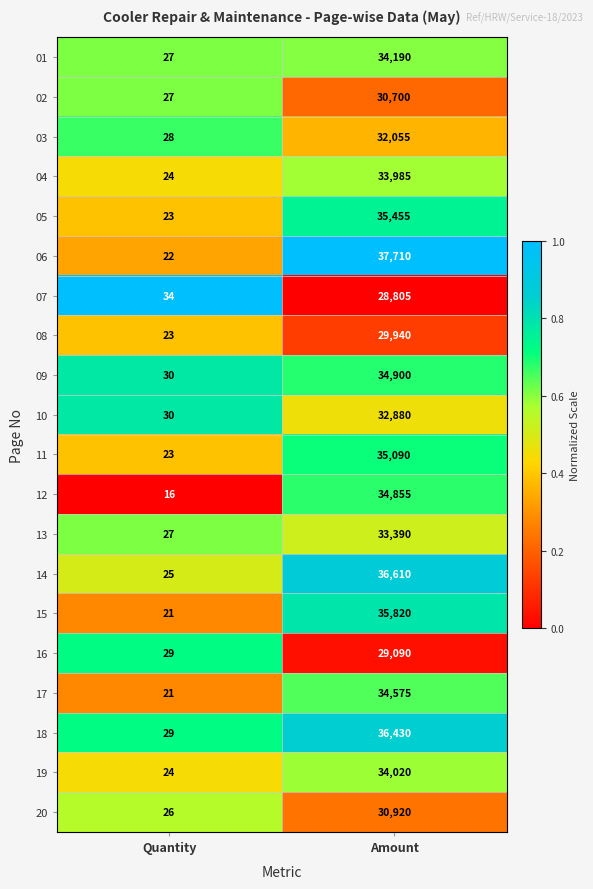

What is the approximate value of 11 at Amount, to the nearest 100?

35100